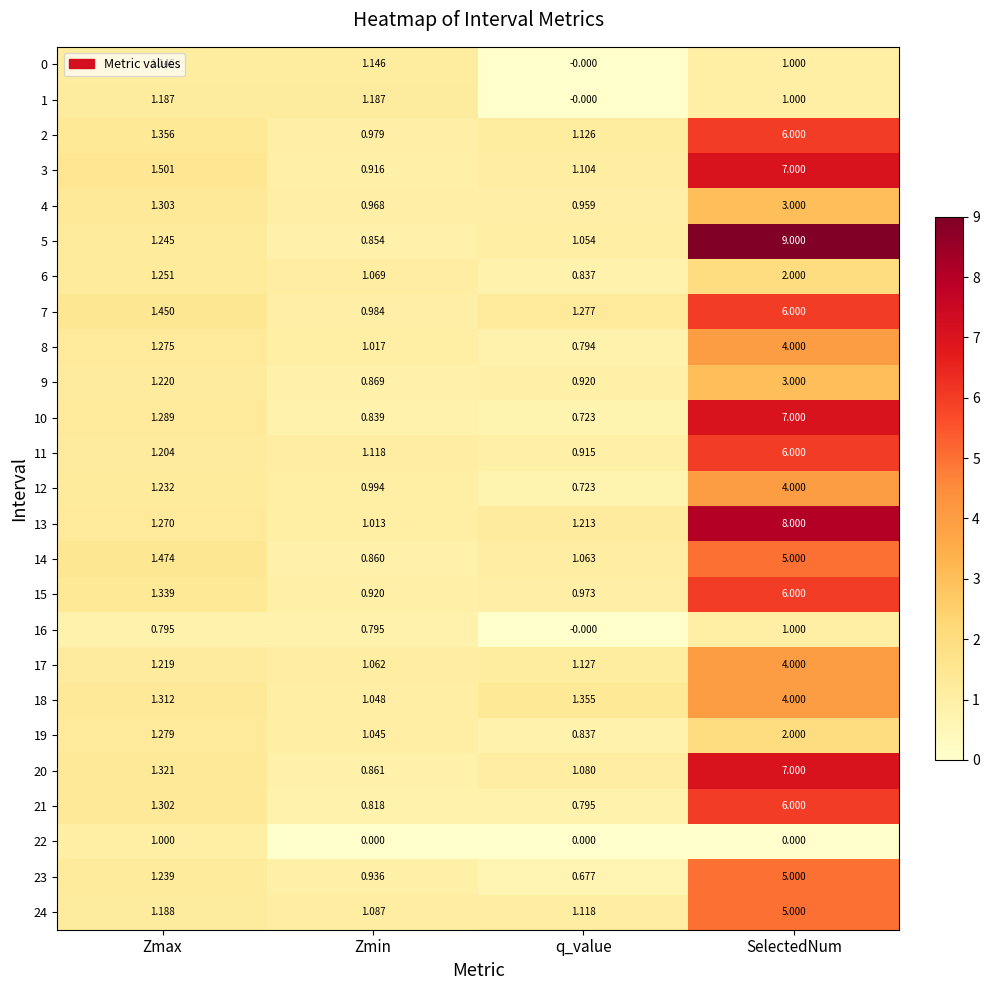

At which category does the chart reach its peak across all series?

SelectedNum